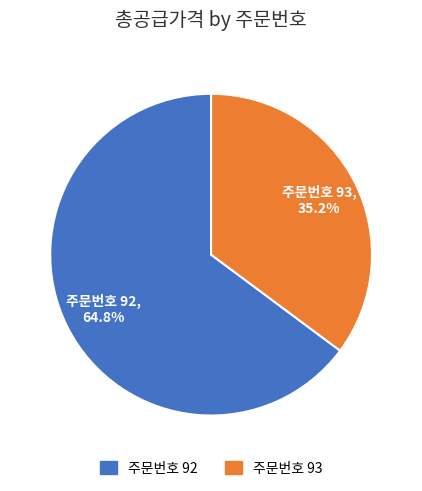

Which category accounts for the majority?

주문번호 92